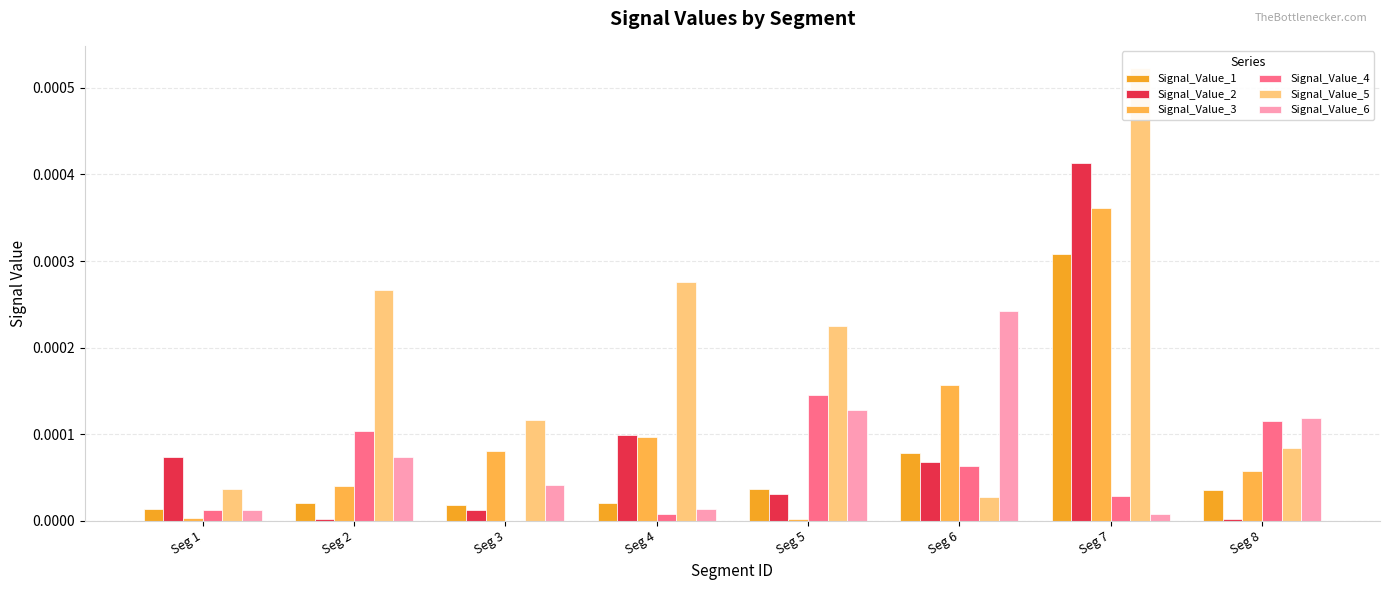

How many bars are there in total?

48